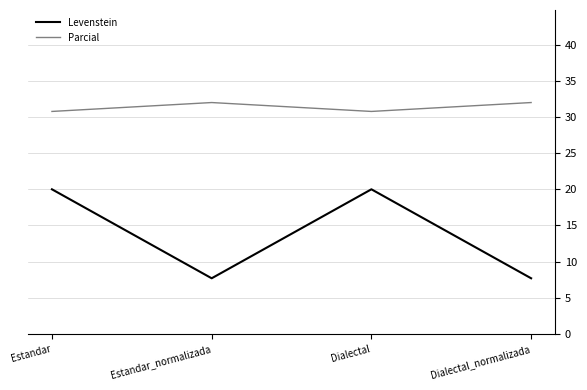

The value of Parcial at Estandar_normalizada is 32.0. True or false?

True